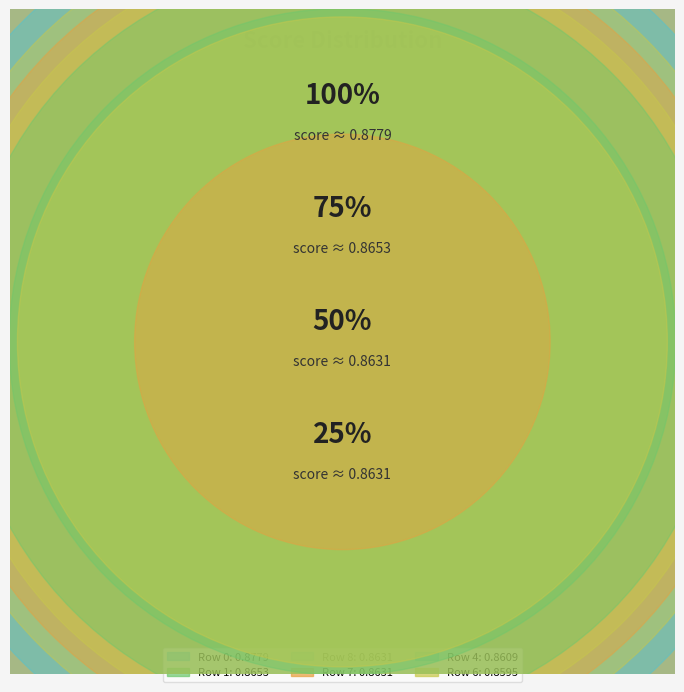

Rank the categories by value from highest to lowest.

0, 1, 7, 8, 4, 6, 3, 10, 5, 2, 9, 11